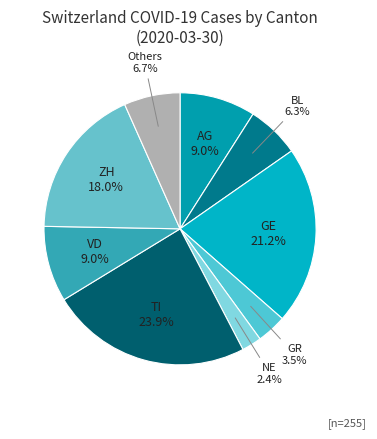

What is the ratio of the value at GE to the value at Others?

3.2